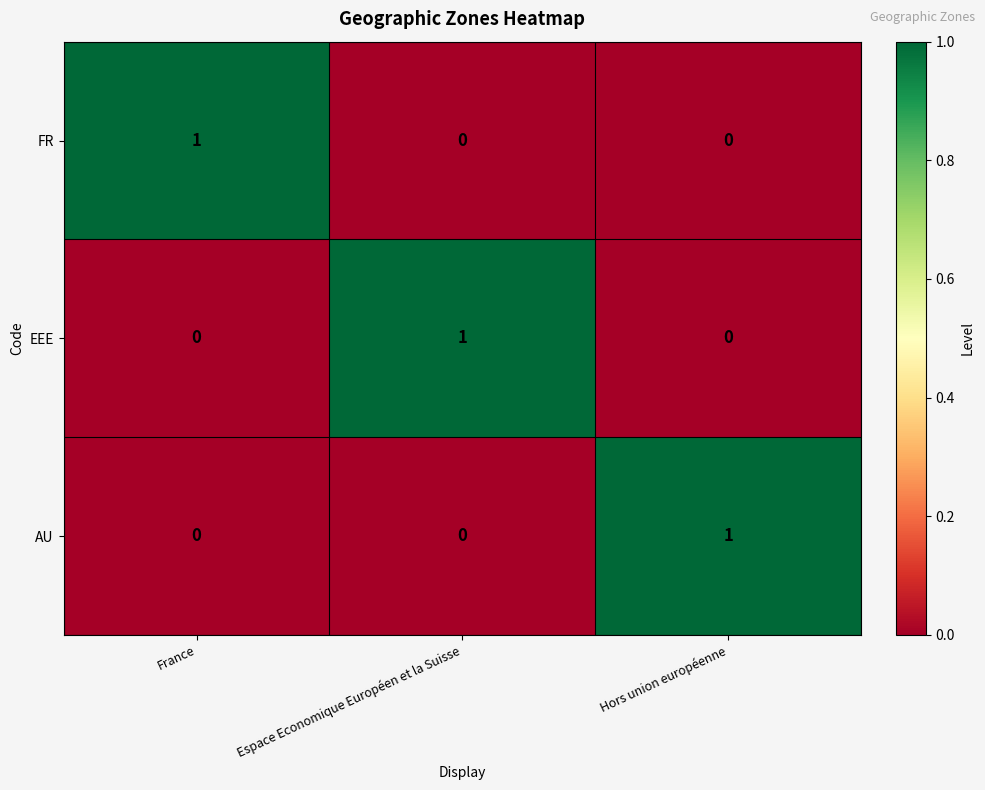

The FR series shows 1 at Hors union européenne. True or false?

False